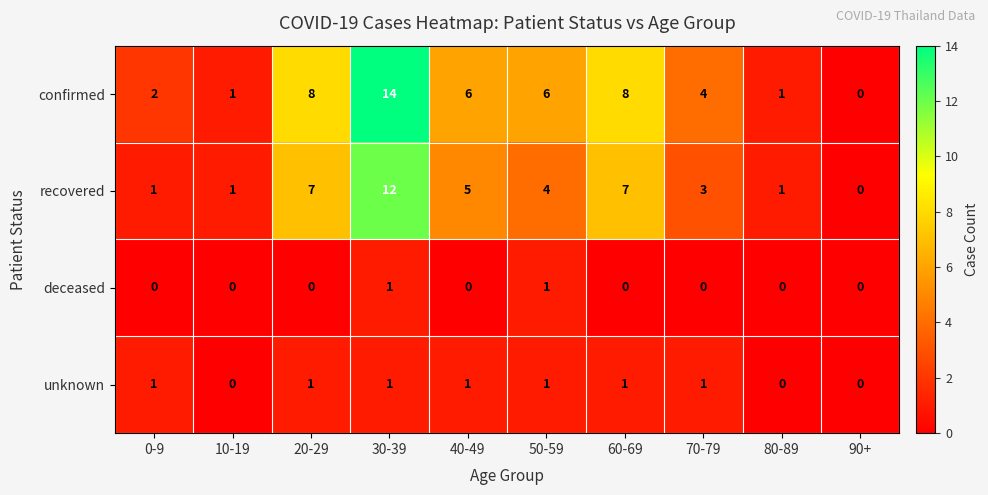

True or false: unknown has a value of 1 at 70-79.

True